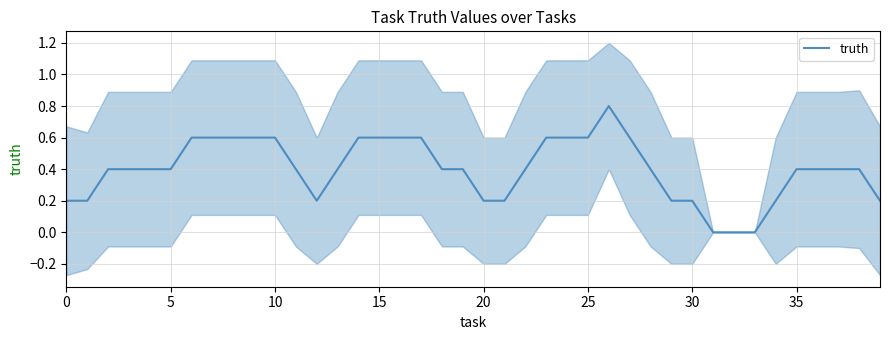

The value at 24 is 0.3. True or false?

False